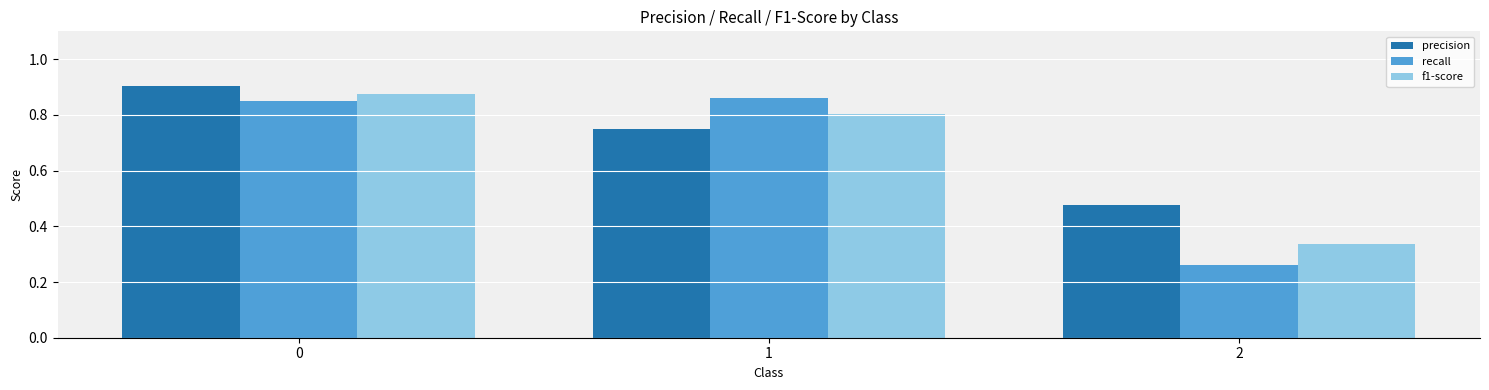

Which series has the largest total across all categories?

precision